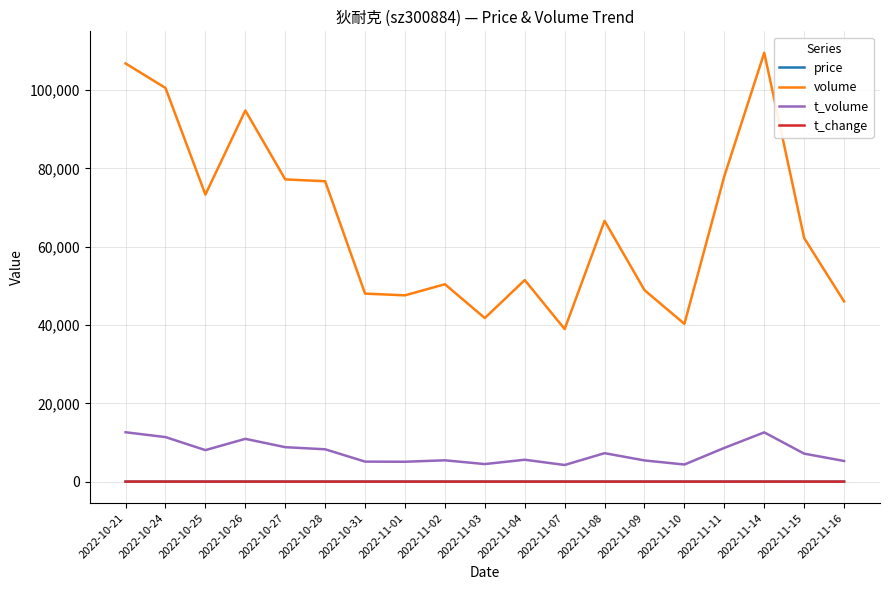

What is the total value across all series at 2022-11-14?

122111.1